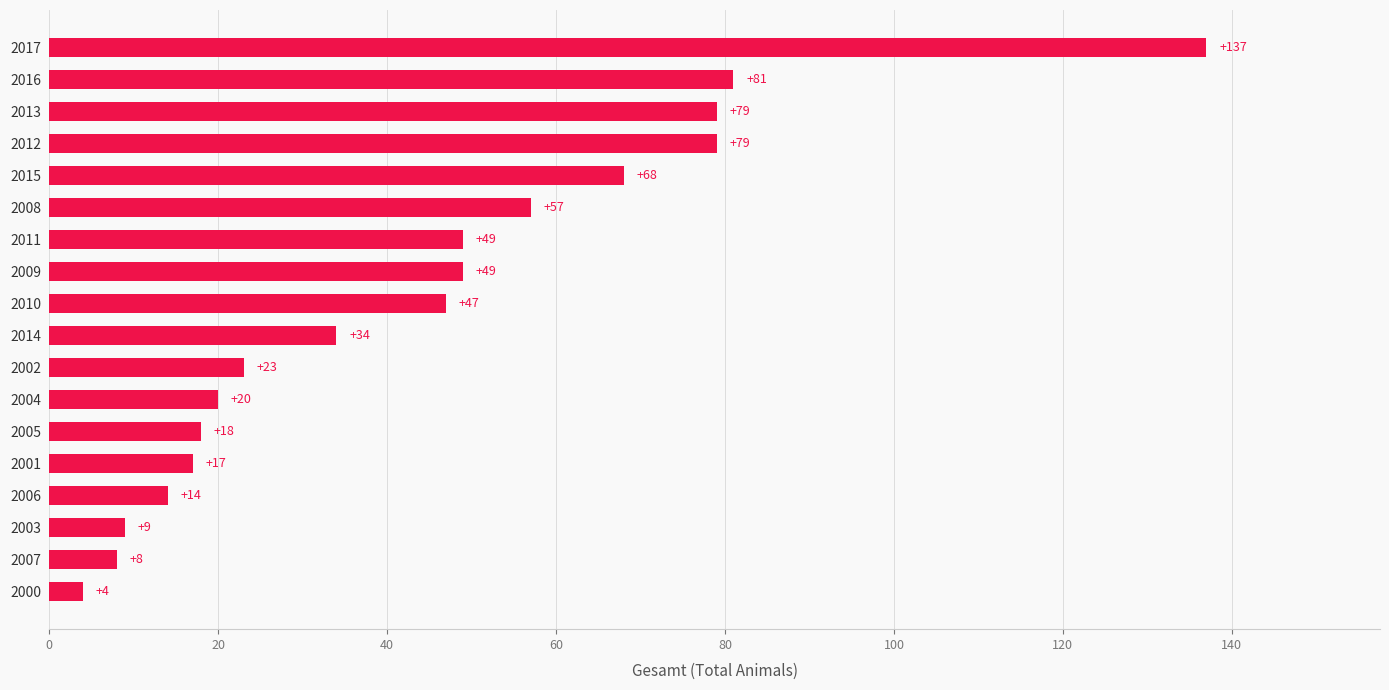

How many values are below 47?

9